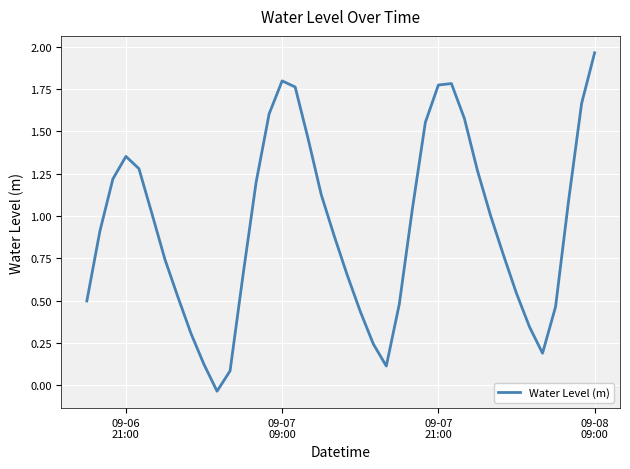

Reading left to right, what are all the values shown in this chart?

0.5	0.9	1.2	1.4	1.3	1.0	0.7	0.5	0.3	0.1	-0.0	0.1	0.7	1.2	1.6	1.8	1.8	1.5	1.1	0.9	0.7	0.4	0.2	0.1	0.5	1.0	1.6	1.8	1.8	1.6	1.3	1.0	0.8	0.5	0.3	0.2	0.5	1.1	1.7	2.0